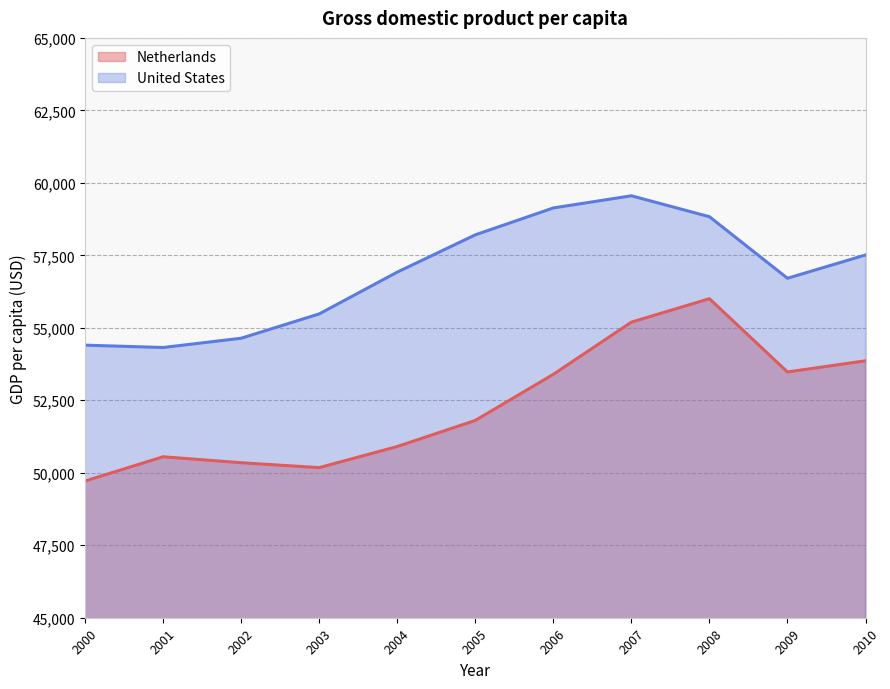

How many values in the United States series exceed 56921?

6